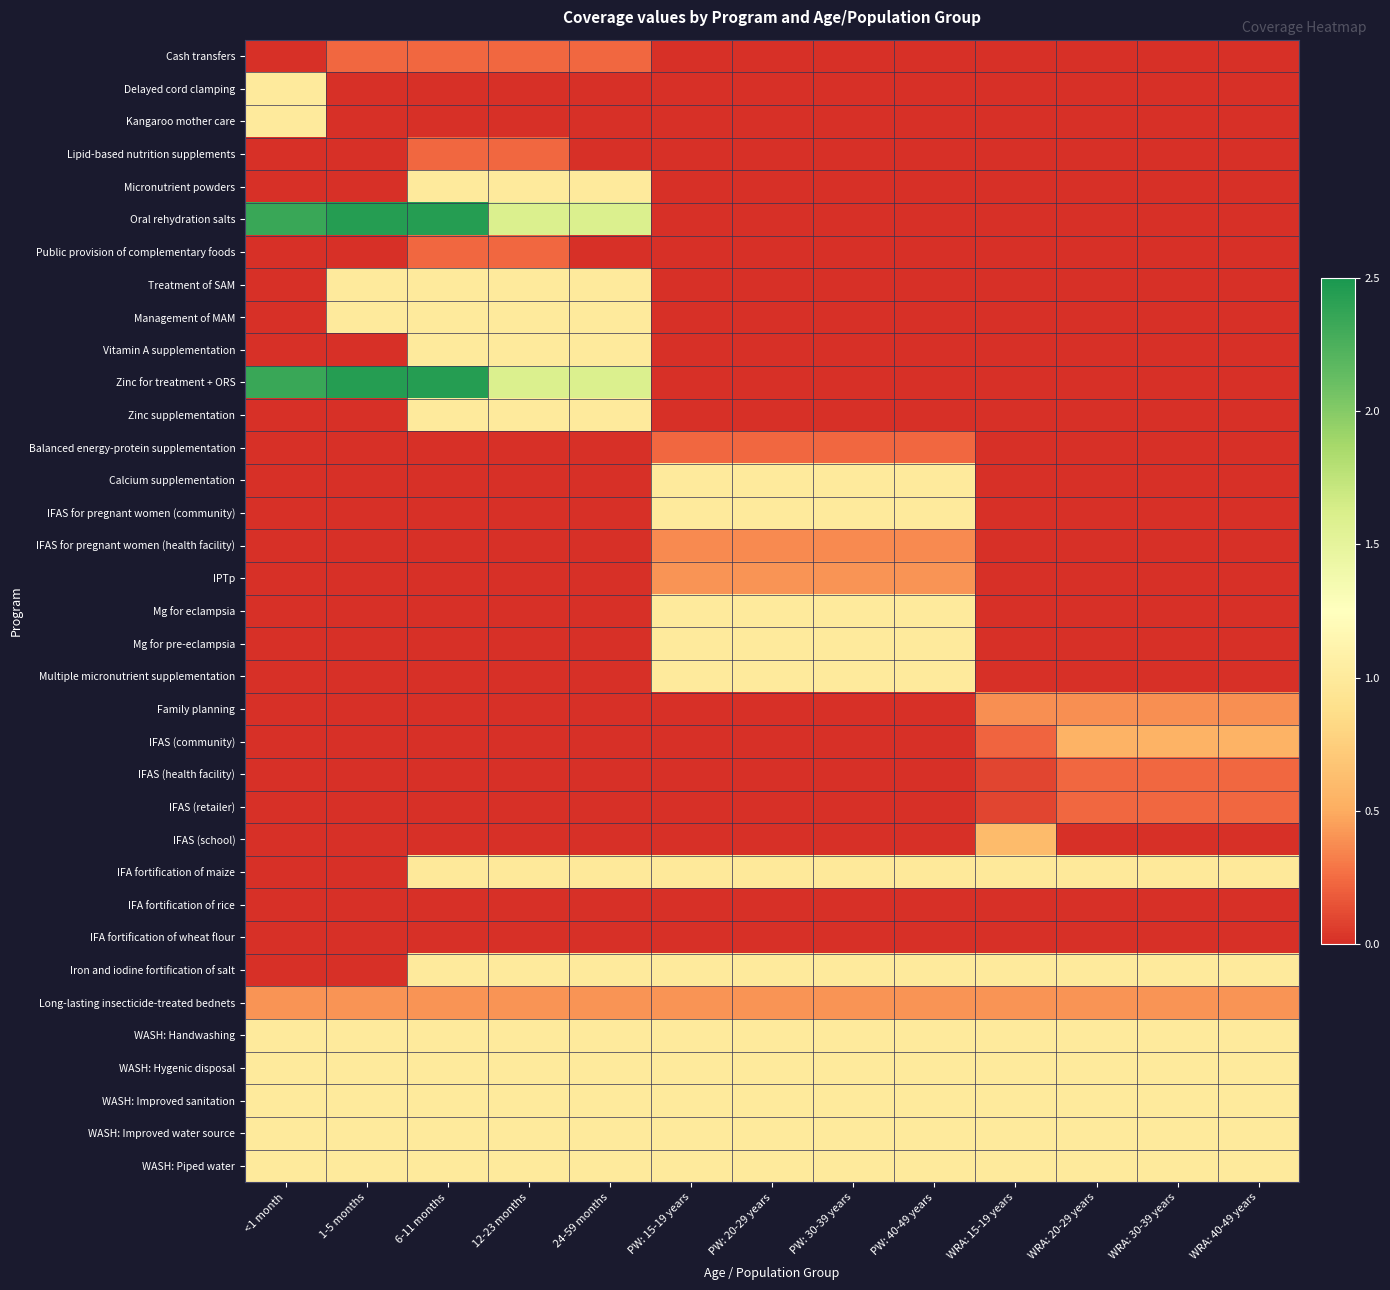

At how many categories does at least one series exceed 0?

13